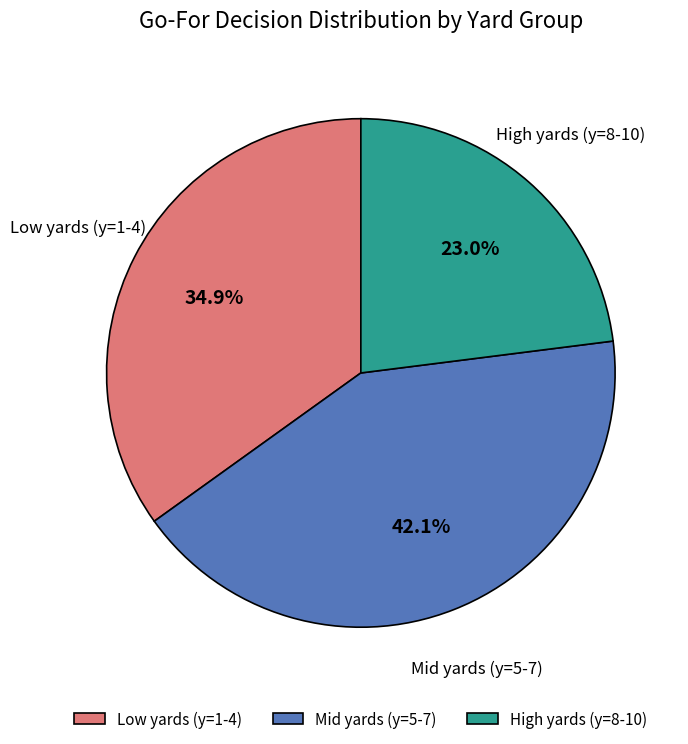

What is the smallest slice in the pie chart?

High yards (y=8-10)